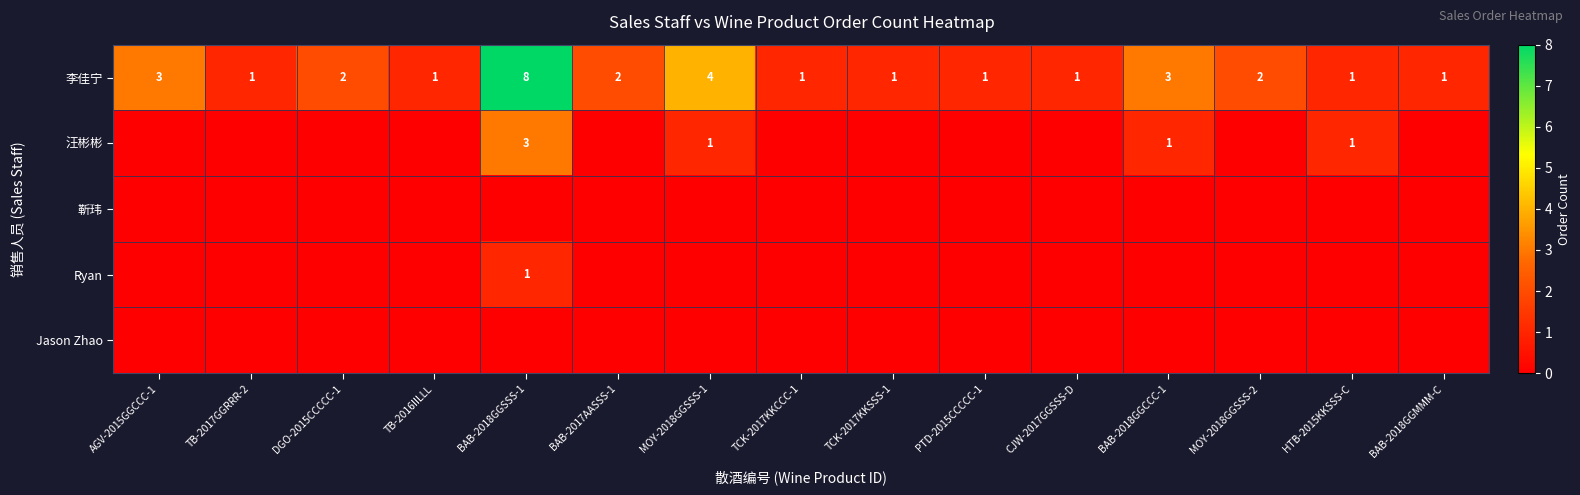

The value of 李佳宁 at BAB-2018GGCCC-1 is 3. True or false?

True